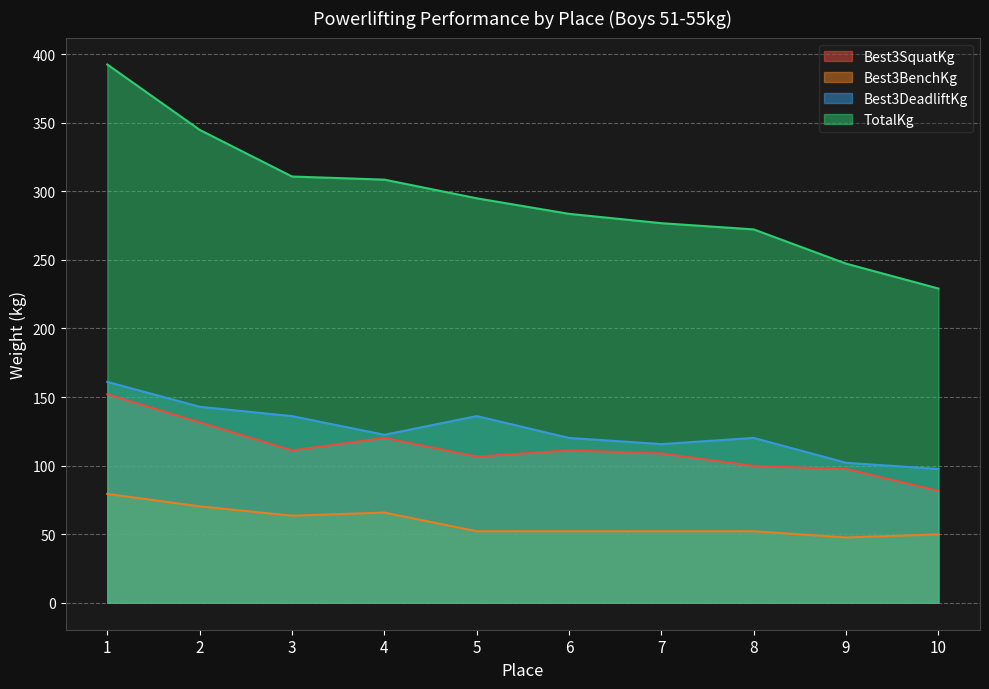

What are all the series names shown in the legend?

Best3SquatKg, Best3BenchKg, Best3DeadliftKg, TotalKg